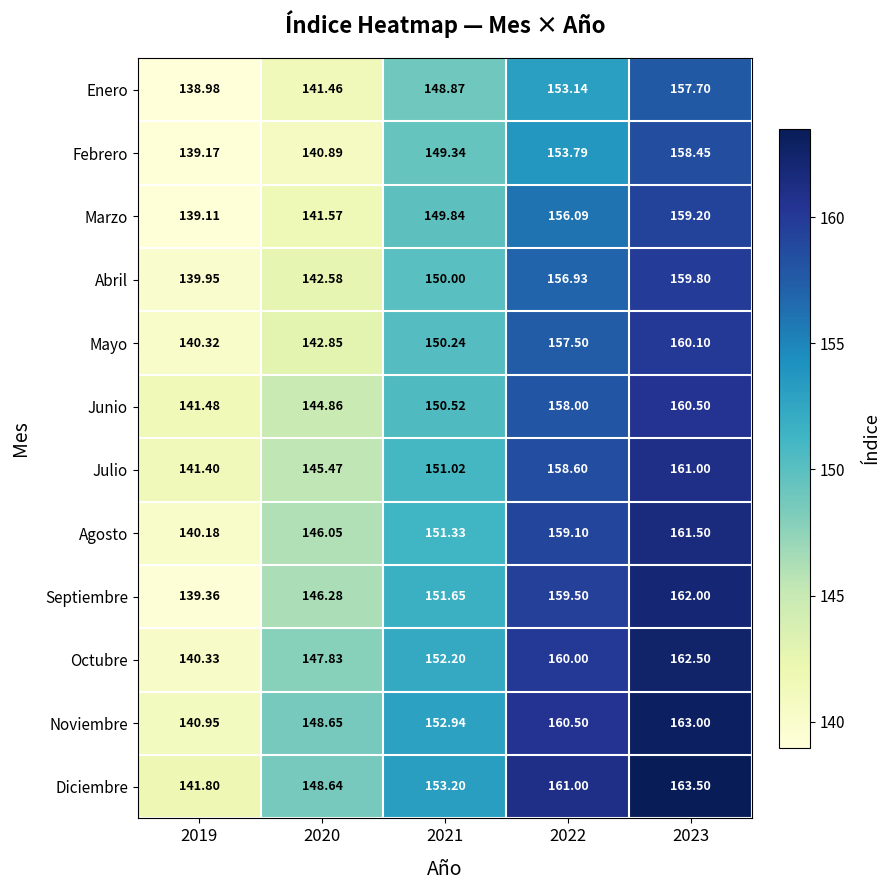

Rank the series by their maximum value, from lowest to highest.

Enero, Febrero, Marzo, Abril, Mayo, Junio, Julio, Agosto, Septiembre, Octubre, Noviembre, Diciembre